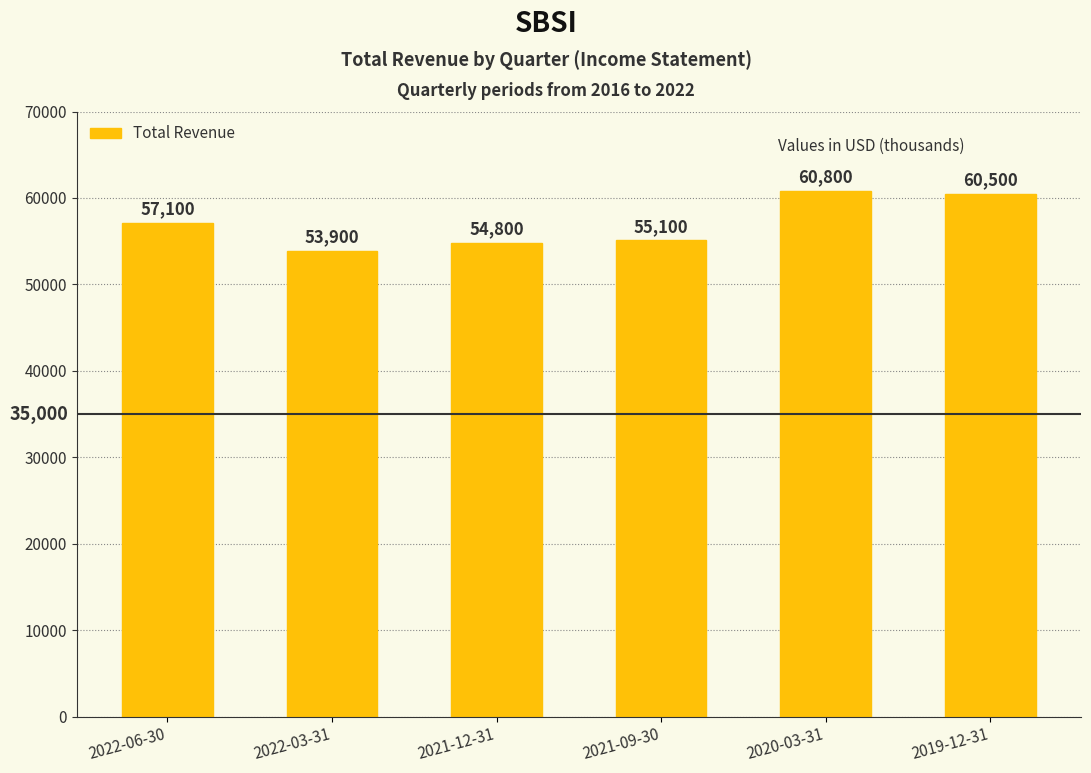

True or false: the data shows 60500 at 2019-12-31.

True